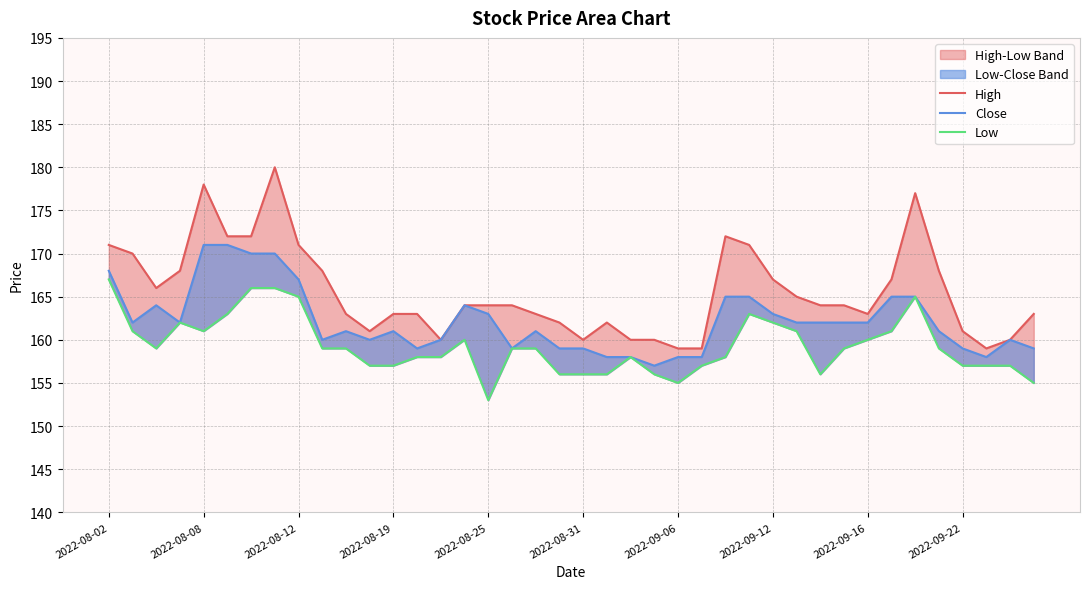

What is the spread (max minus min) of values at 19?

6